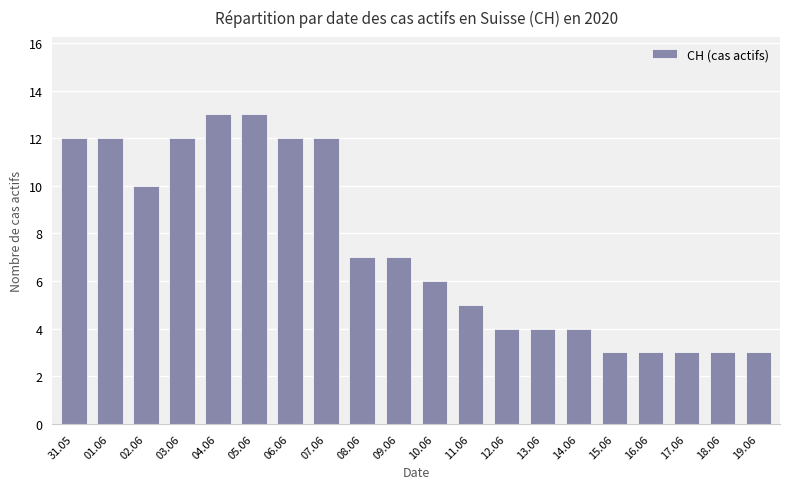

Reading left to right, list all the values displayed in this chart.

12	12	10	12	13	13	12	12	7	7	6	5	4	4	4	3	3	3	3	3